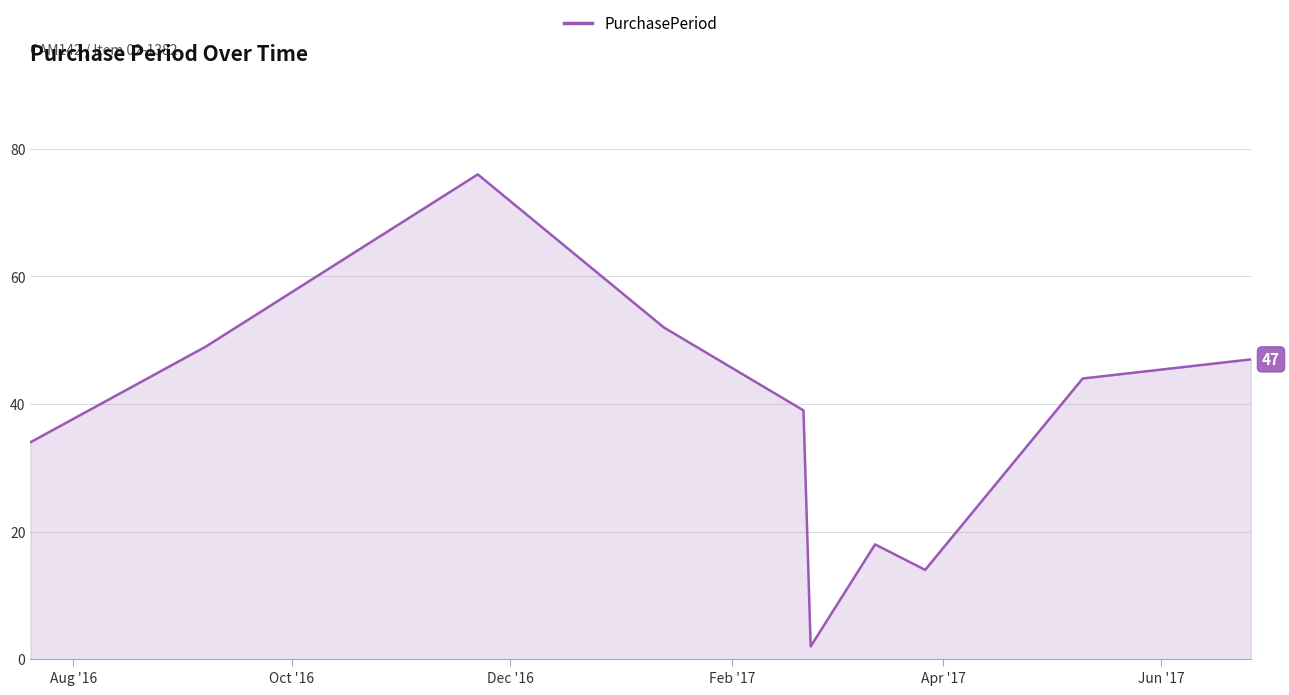

What is the greatest value displayed?

76